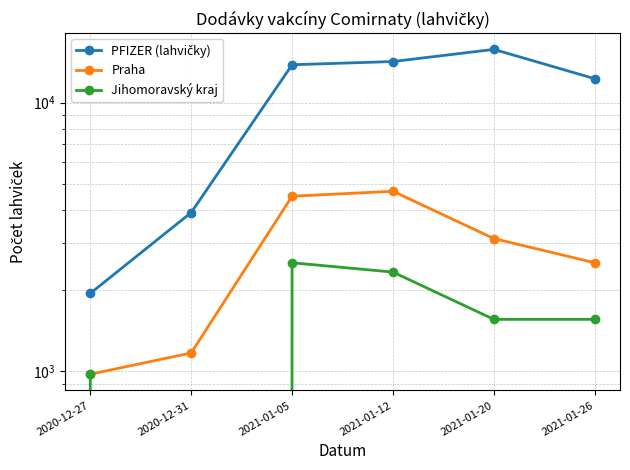

What is the difference between the second highest and second lowest values in the PFIZER (lahvičky) series?

10335